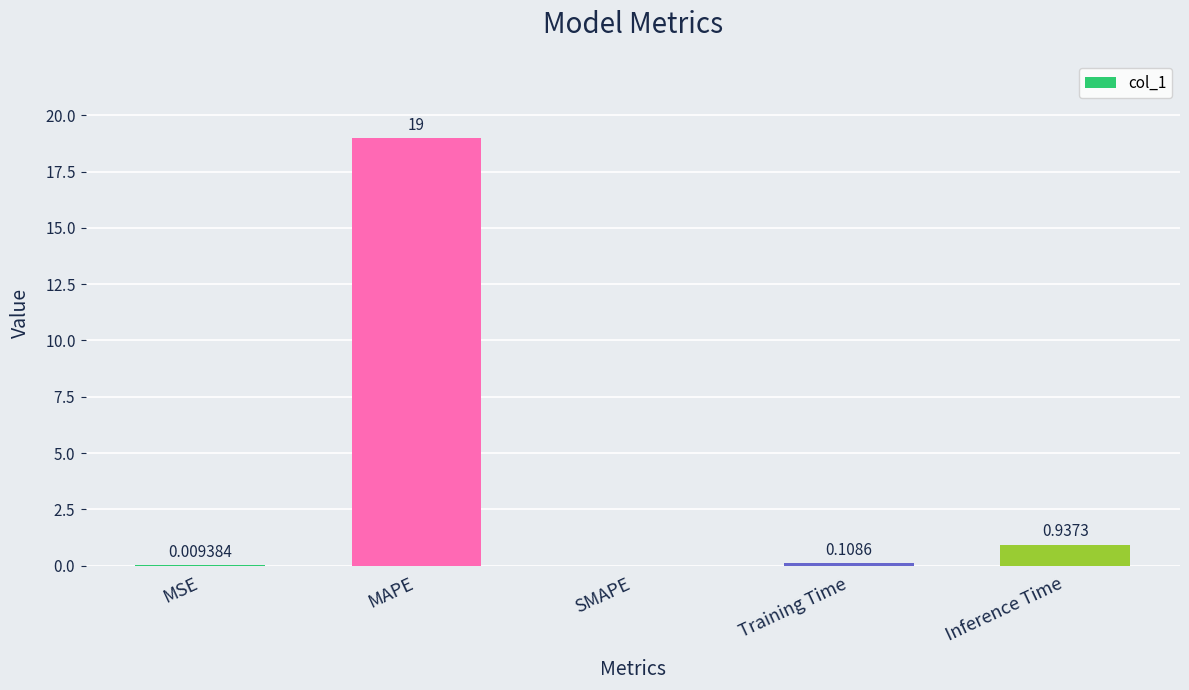

Between Training Time and SMAPE, which is larger?

Training Time